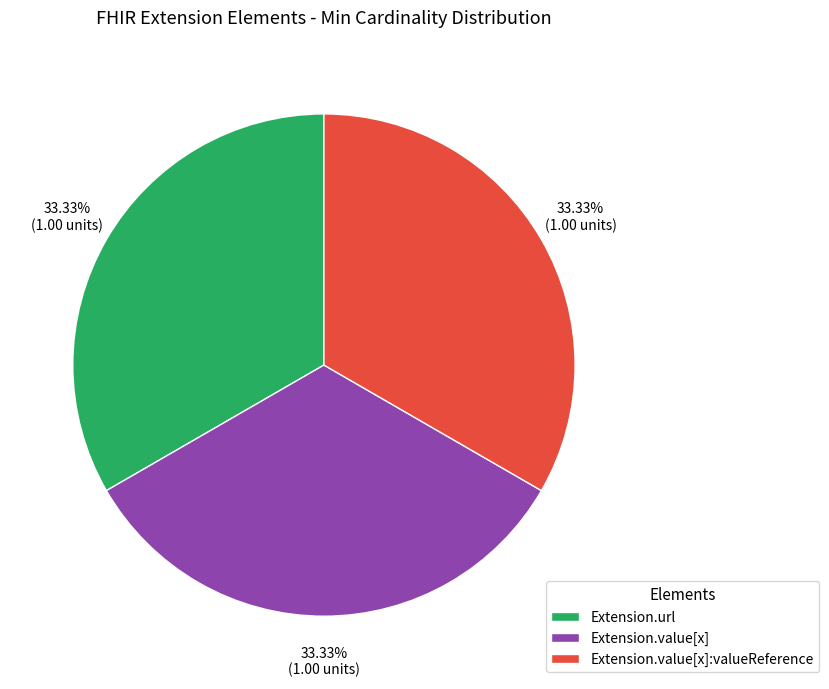

Do Extension.value[x] and Extension.url together represent more than half of the pie?

Yes